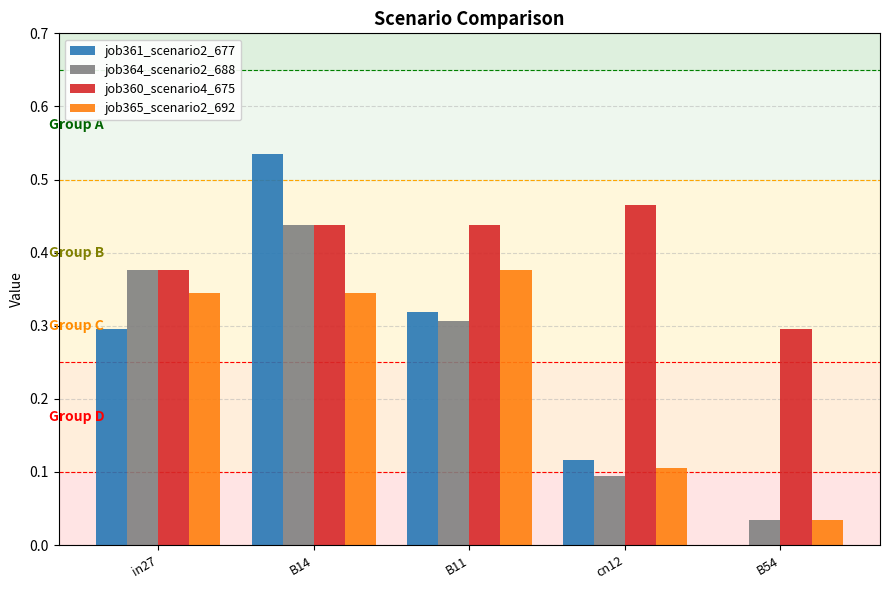

At which label does job365_scenario2_692 reach its peak?

B11